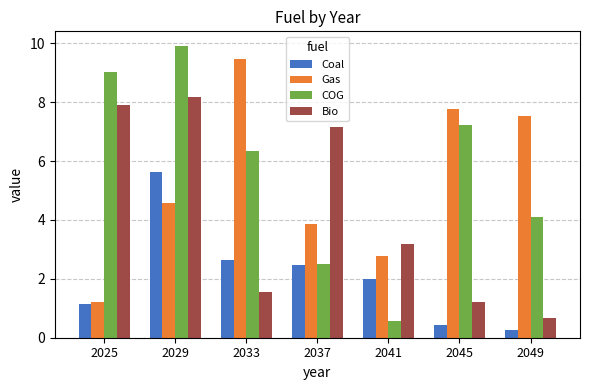

What is the difference between the second highest and second lowest values in the Gas series?

5.0